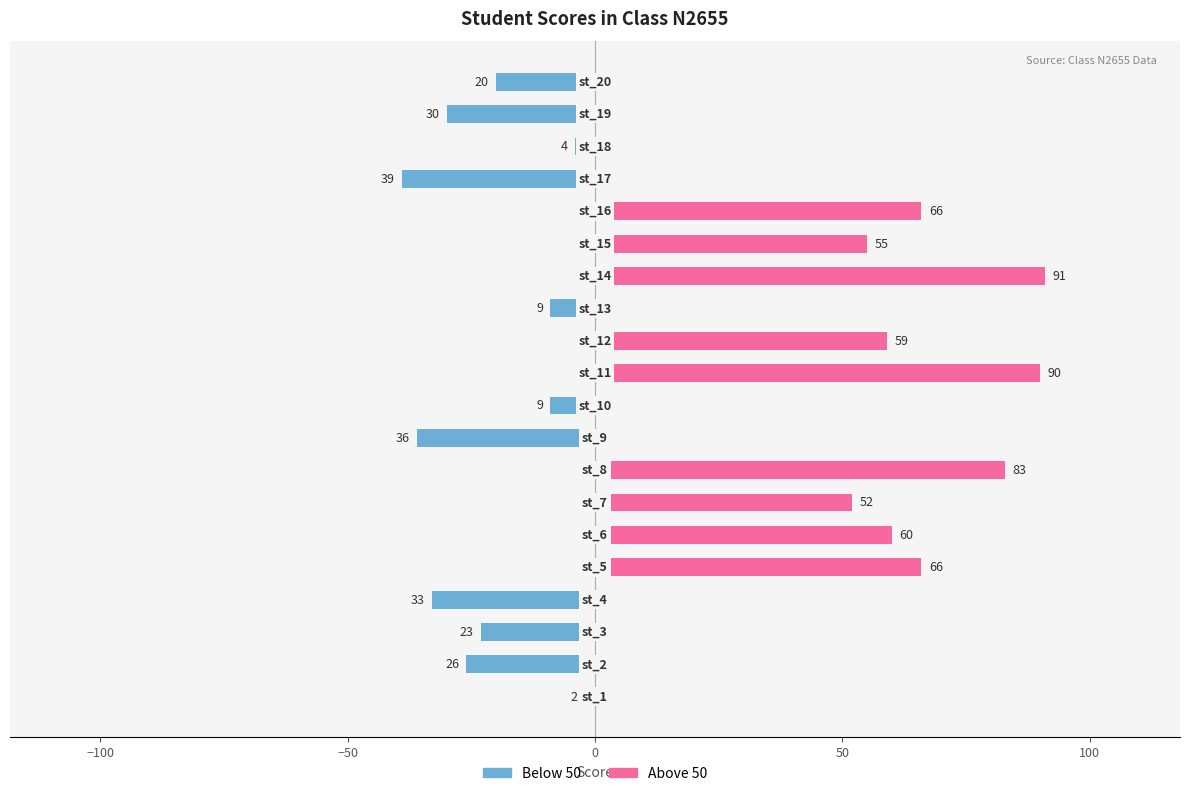

Does the chart contain stacked bars?

No